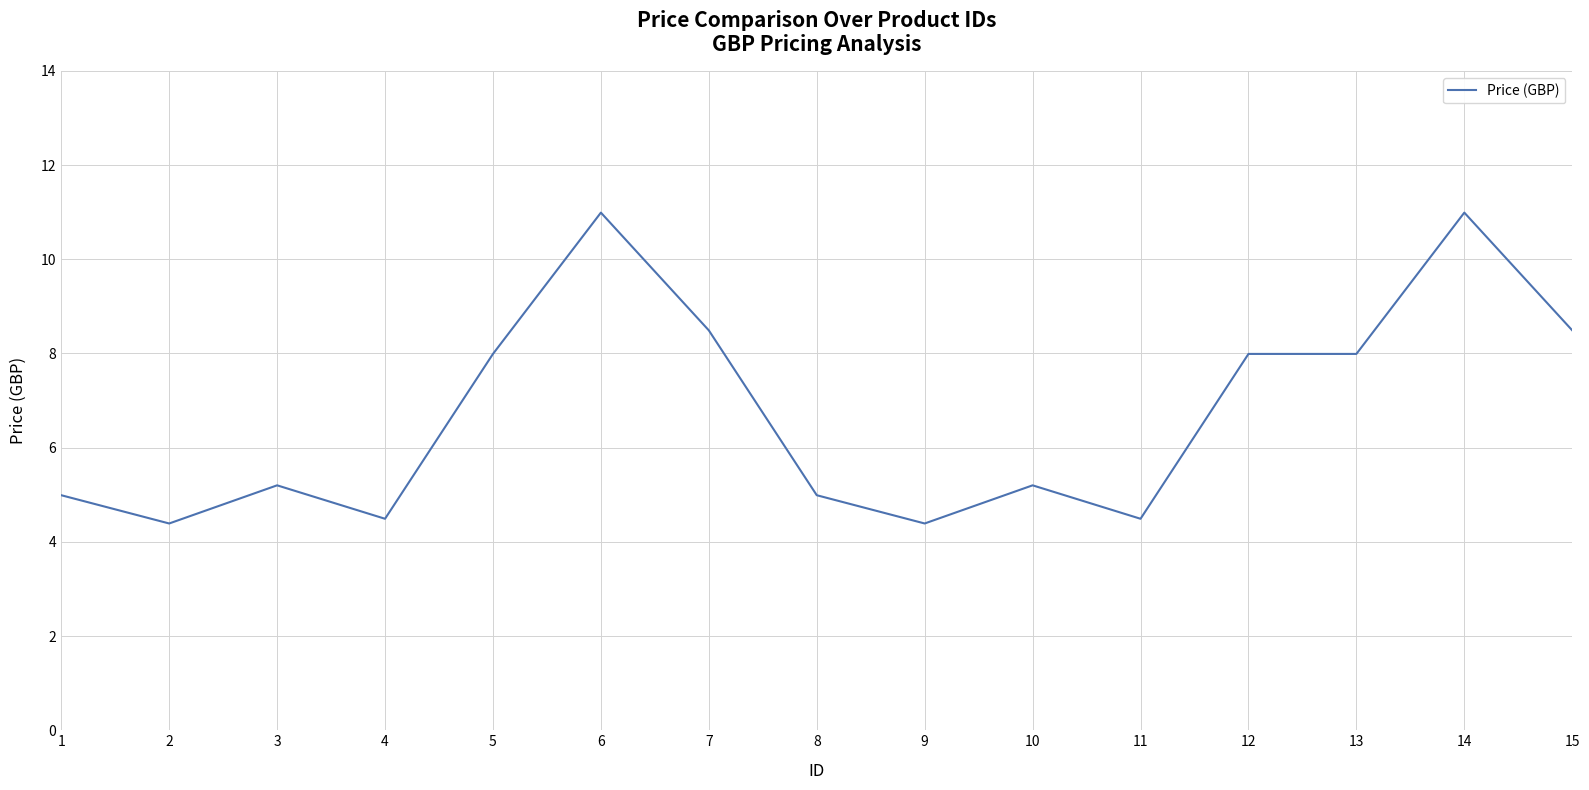

Between 2 and 10, which is larger?

10